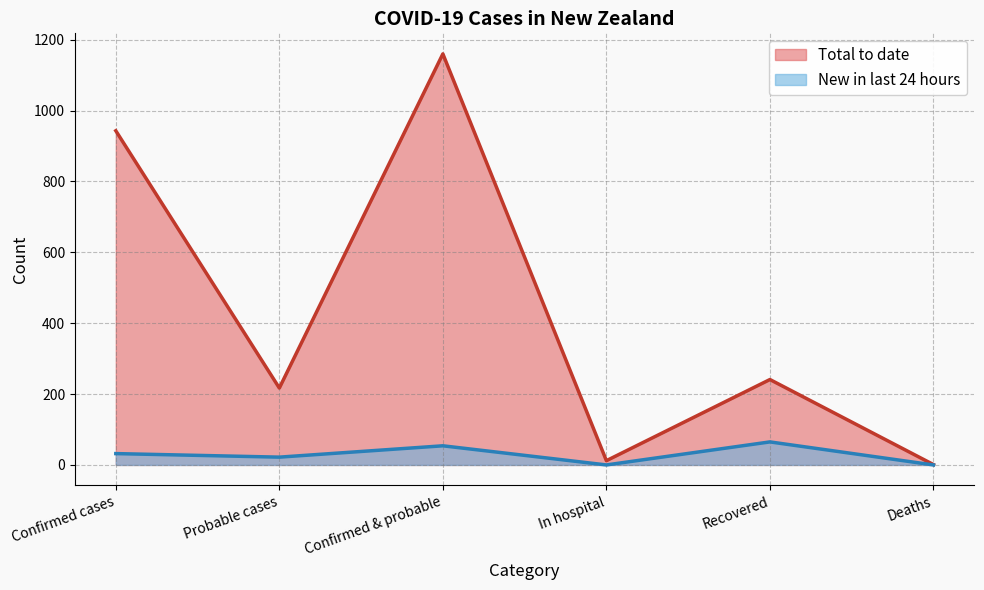

What position from the right is In hospital?

3